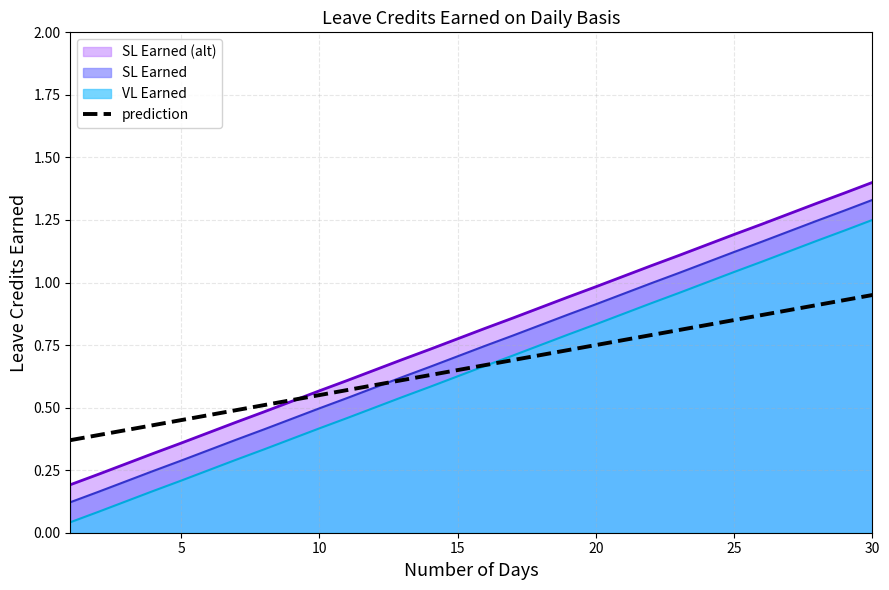

How many distinct data groups are displayed?

4